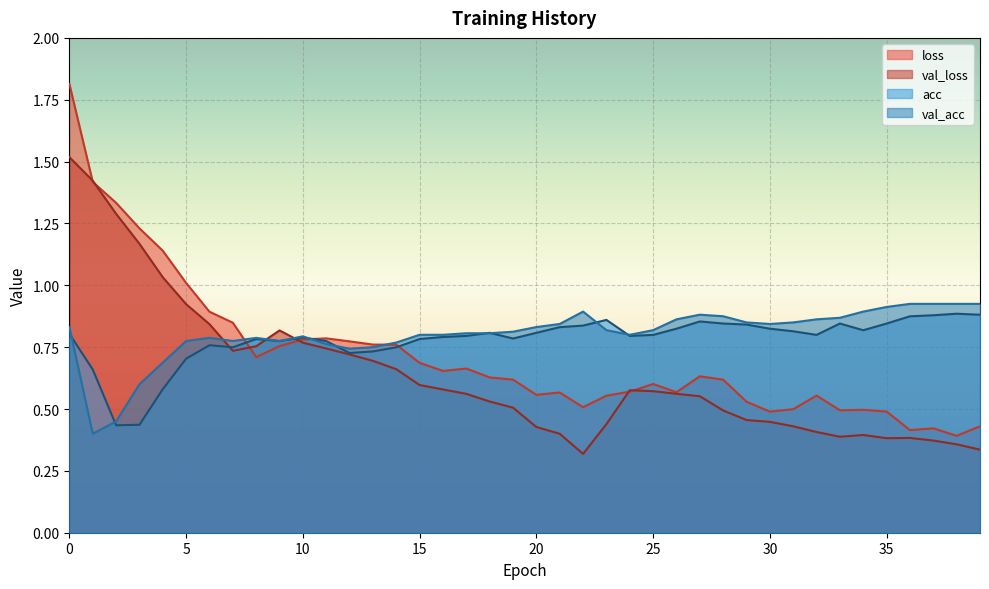

At 31, list the series in order from smallest to largest.

val_loss, loss, acc, val_acc